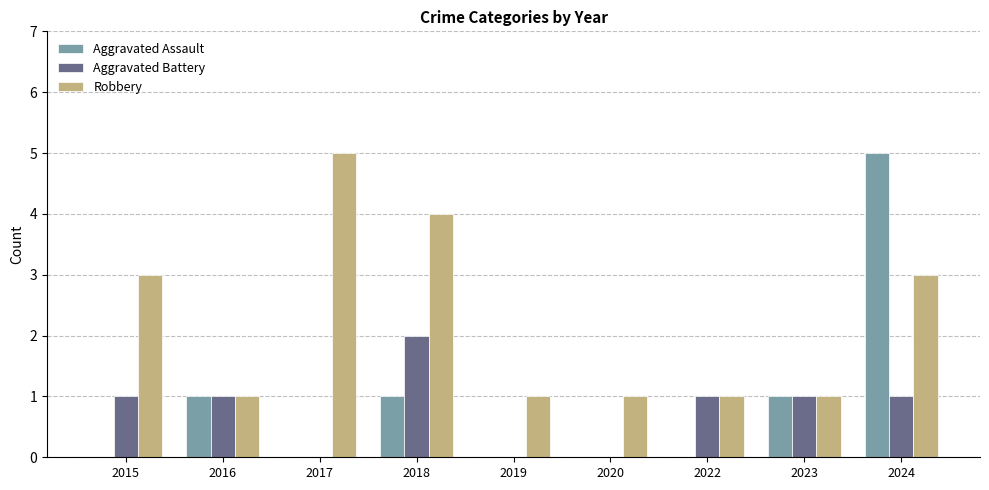

Which series has the largest total across all categories?

Robbery